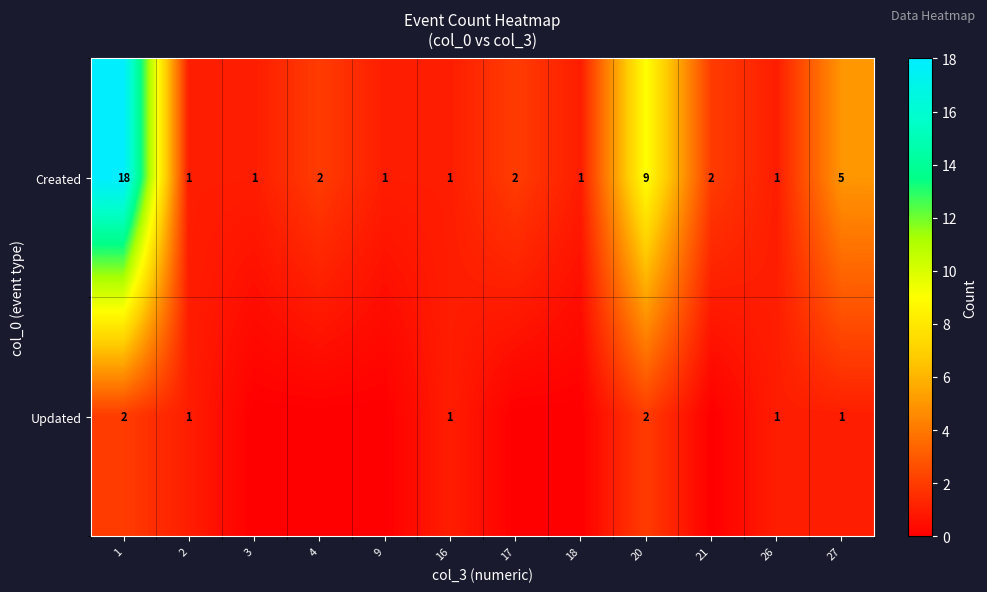

How many series are shown in this chart?

2